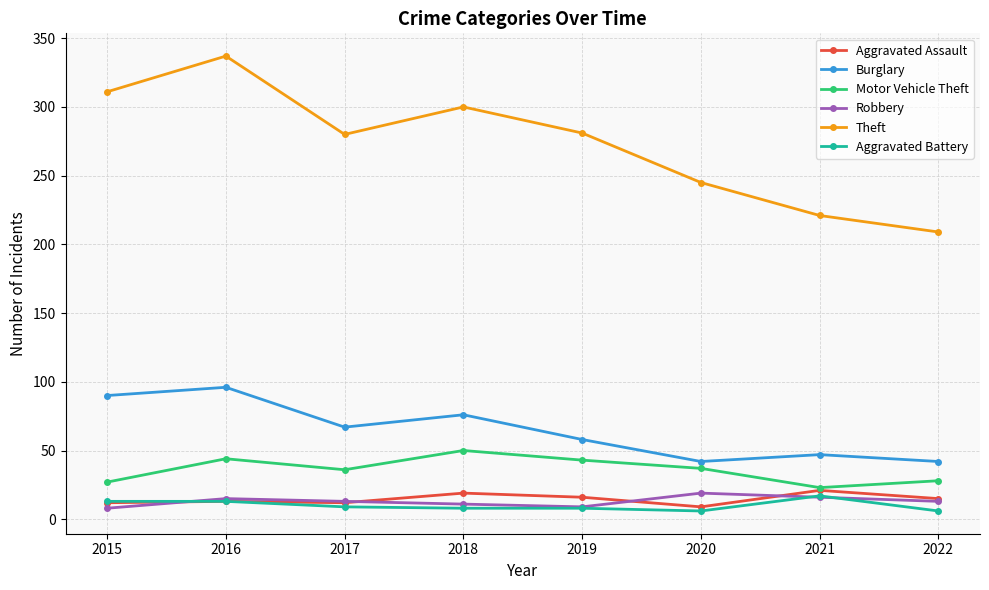

True or false: Burglary and Theft intersect in this chart.

False